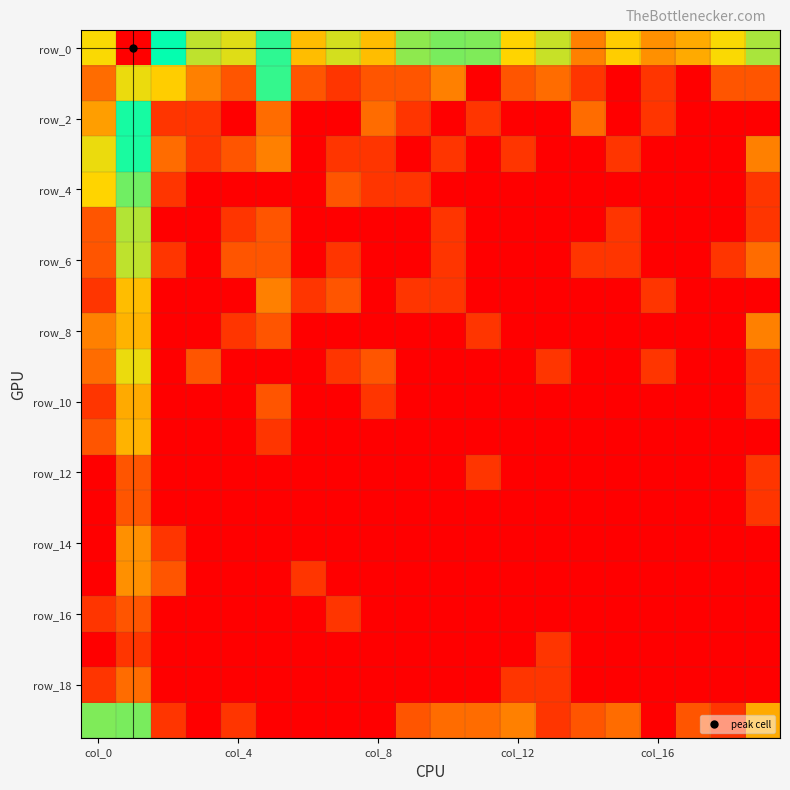

Which series has the largest total across all categories?

row_0